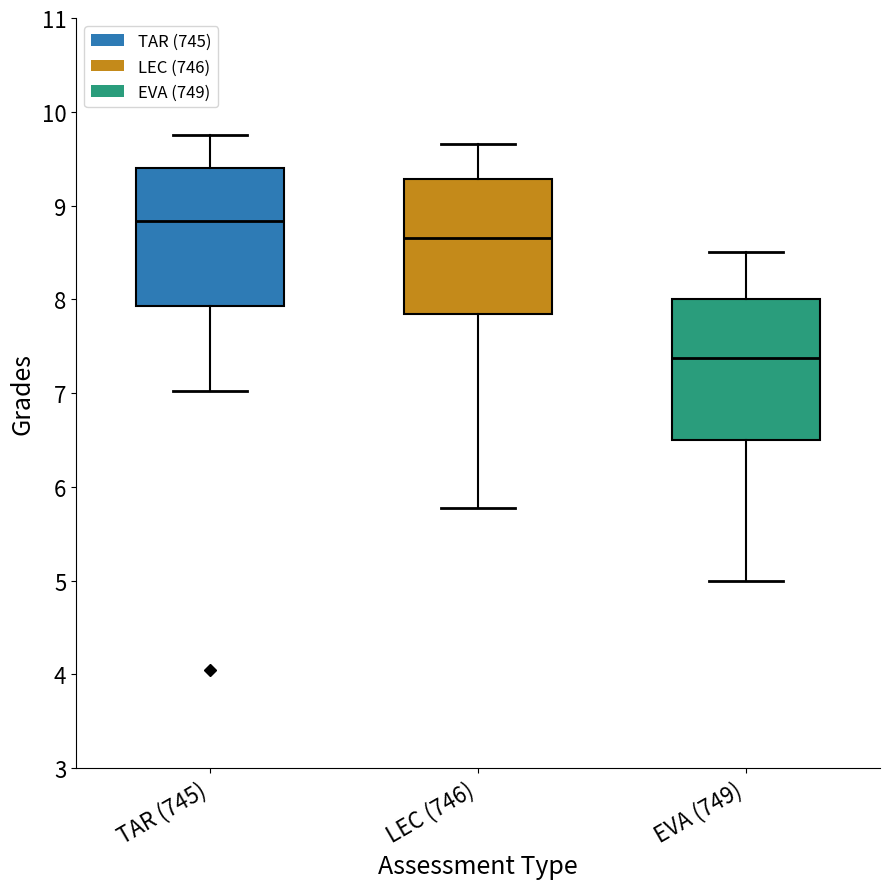

Which box's median line is the lowest?

EVA (749)